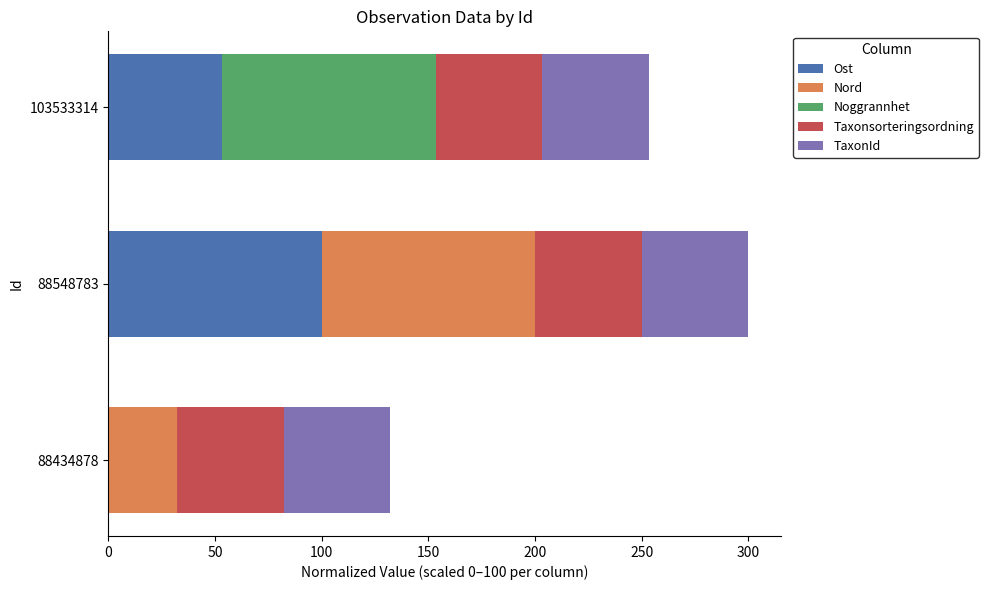

The Ost series shows 53.4 at 103533314. True or false?

True